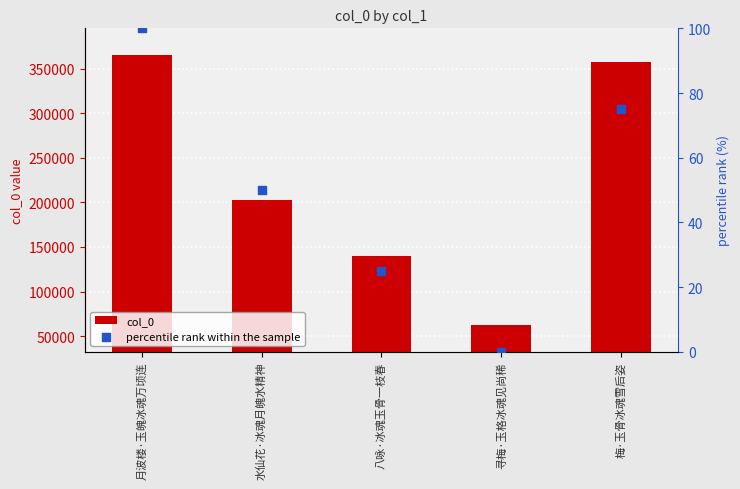

At how many categories does at least one series exceed 213743?

2